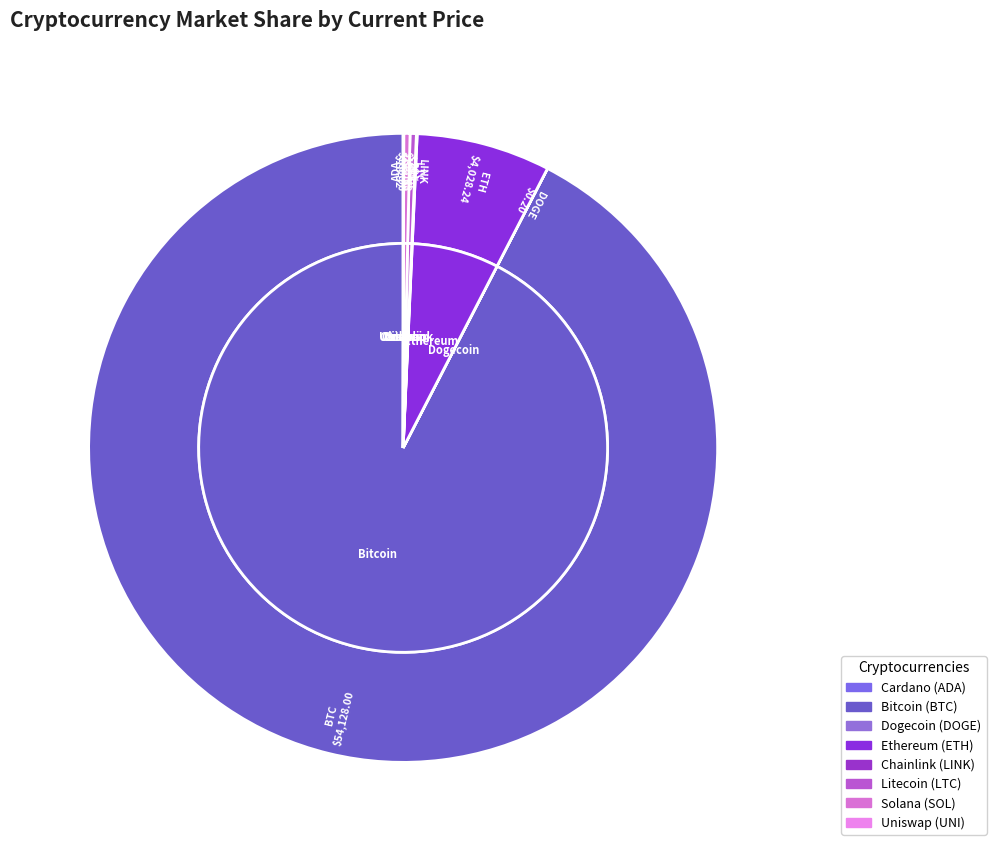

What is the total percentage of ltc and btc?

92.7%